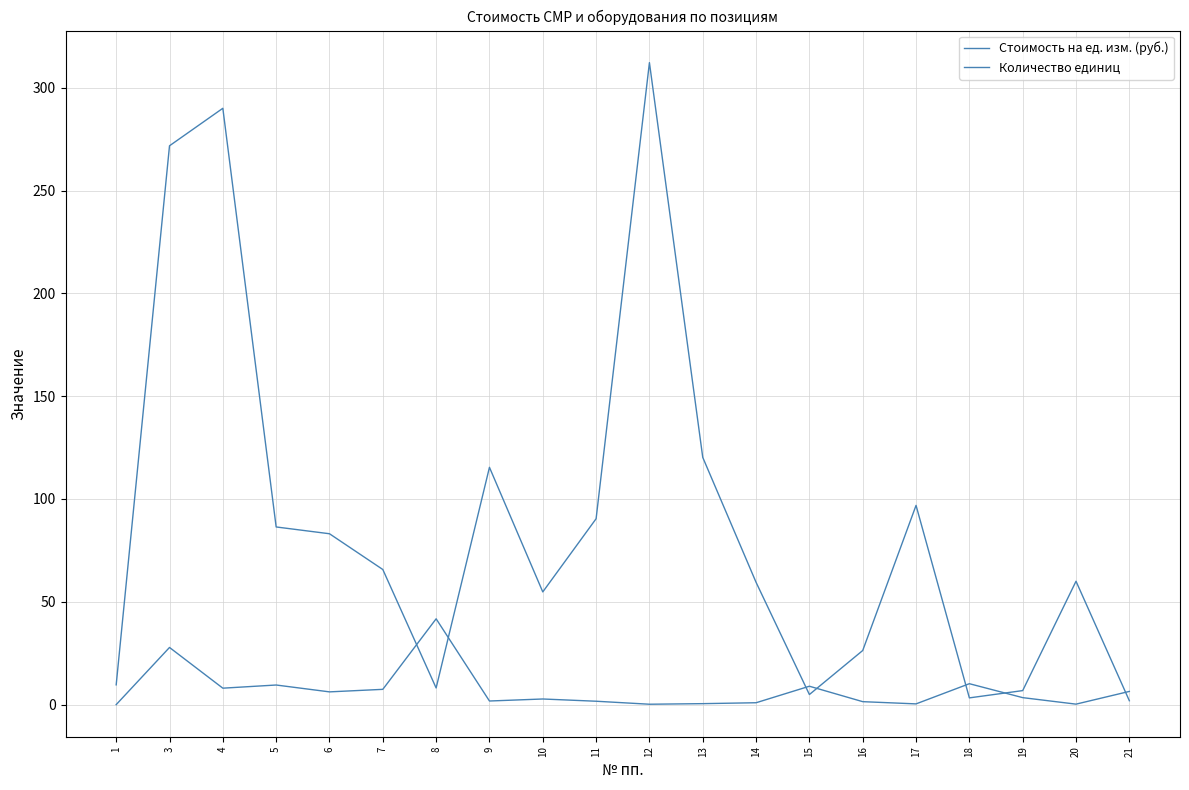

Does the chart display data point markers on the line(s)?

No